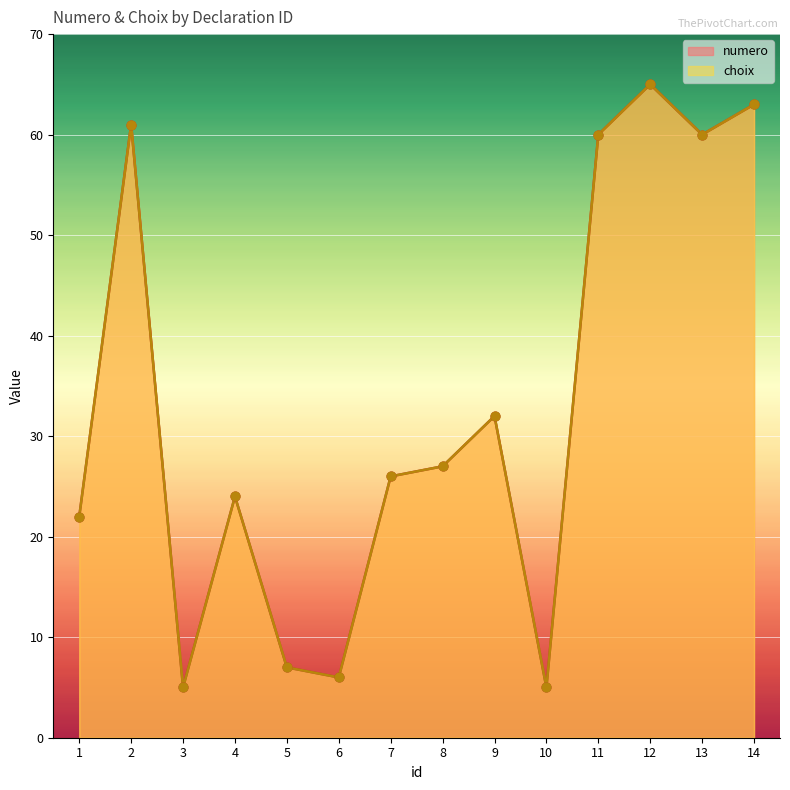

What are all the series names shown in the legend?

numero, choix